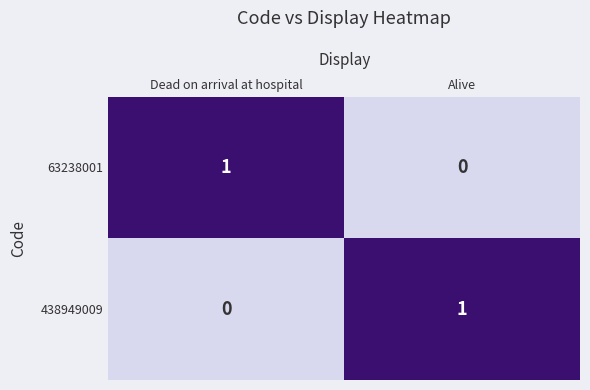

Reading left to right, what are all the values shown in this chart?

63238001: Dead on arrival at hospital=1	Alive=0
438949009: Dead on arrival at hospital=0	Alive=1